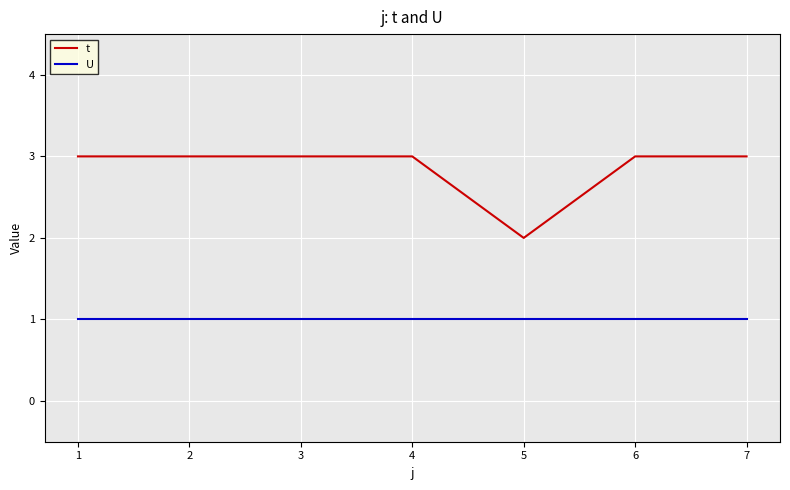

True or false: t and U intersect in this chart.

False